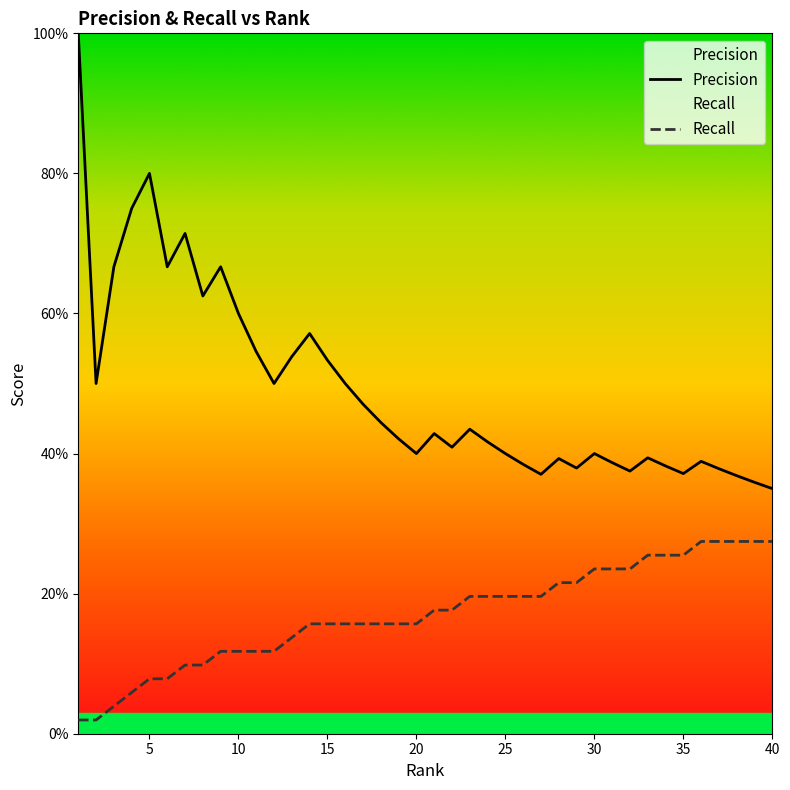

Which series has the largest total across all categories?

Precision